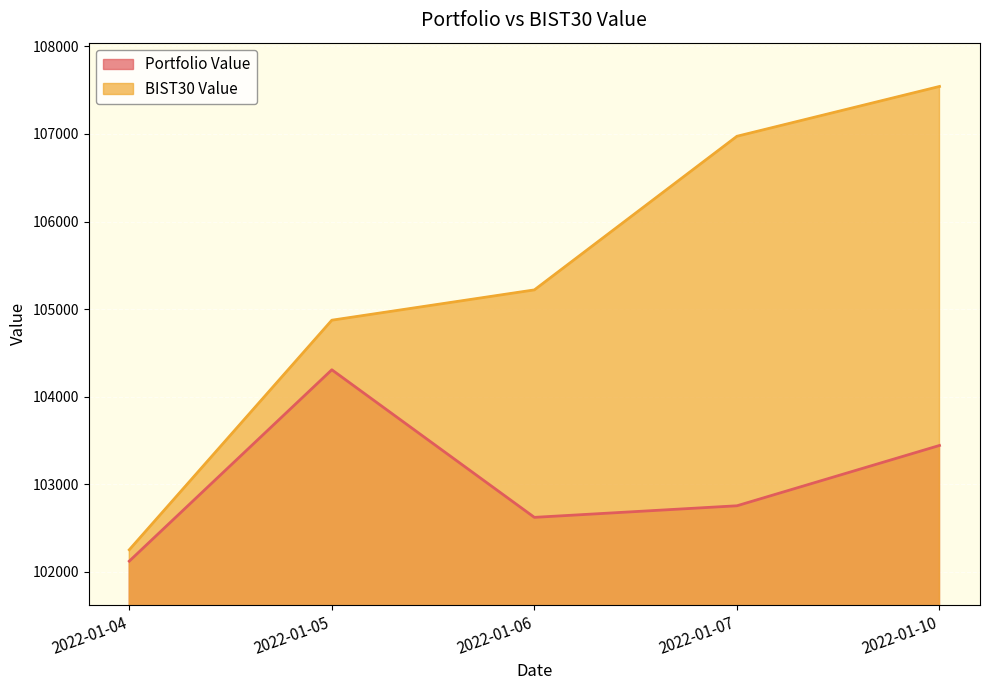

What is the value of the Portfolio Value point at the 5th from the left?

103443.0